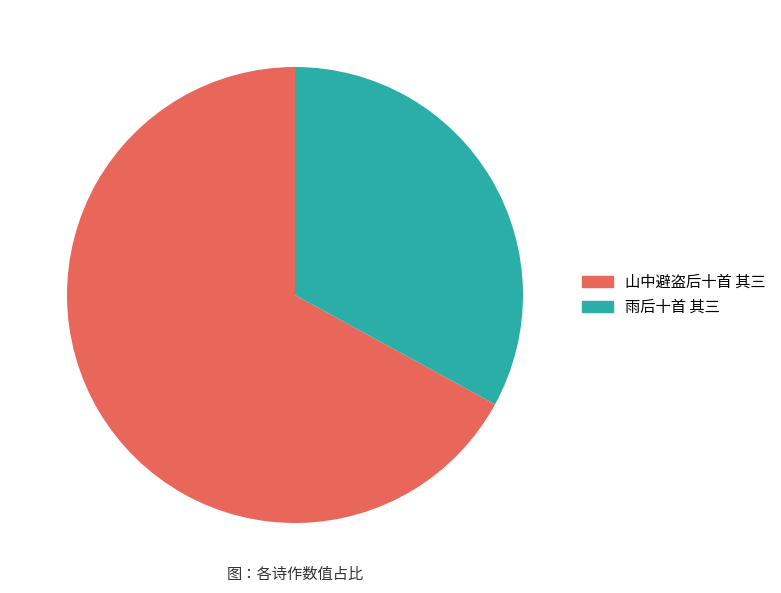

Is the sum of 山中避盗后十首 其三 and 雨后十首 其三 greater than half?

Yes